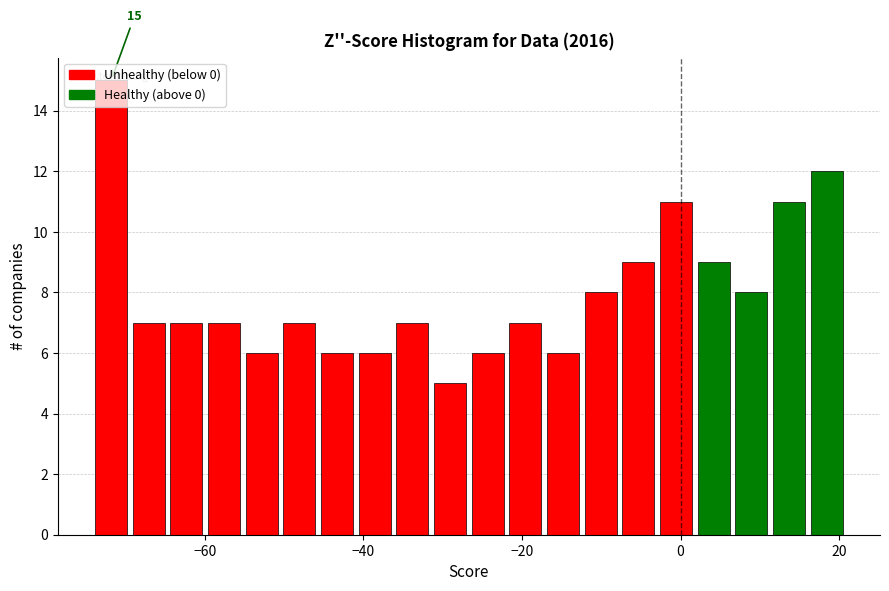

Read against the x-axis, roughly where is the centre of the tallest bar?

-72